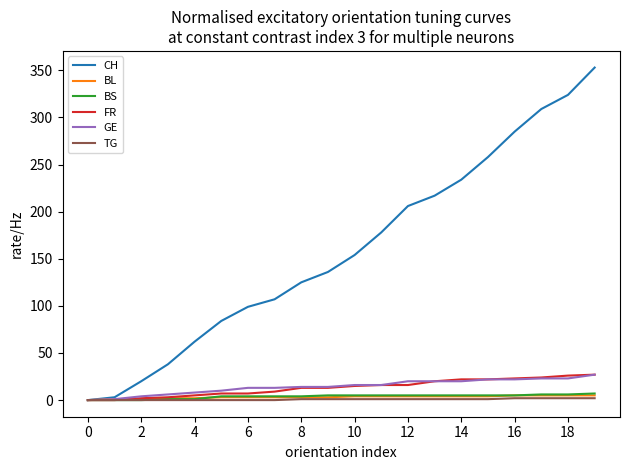

Which series has the widest spread of values?

CH